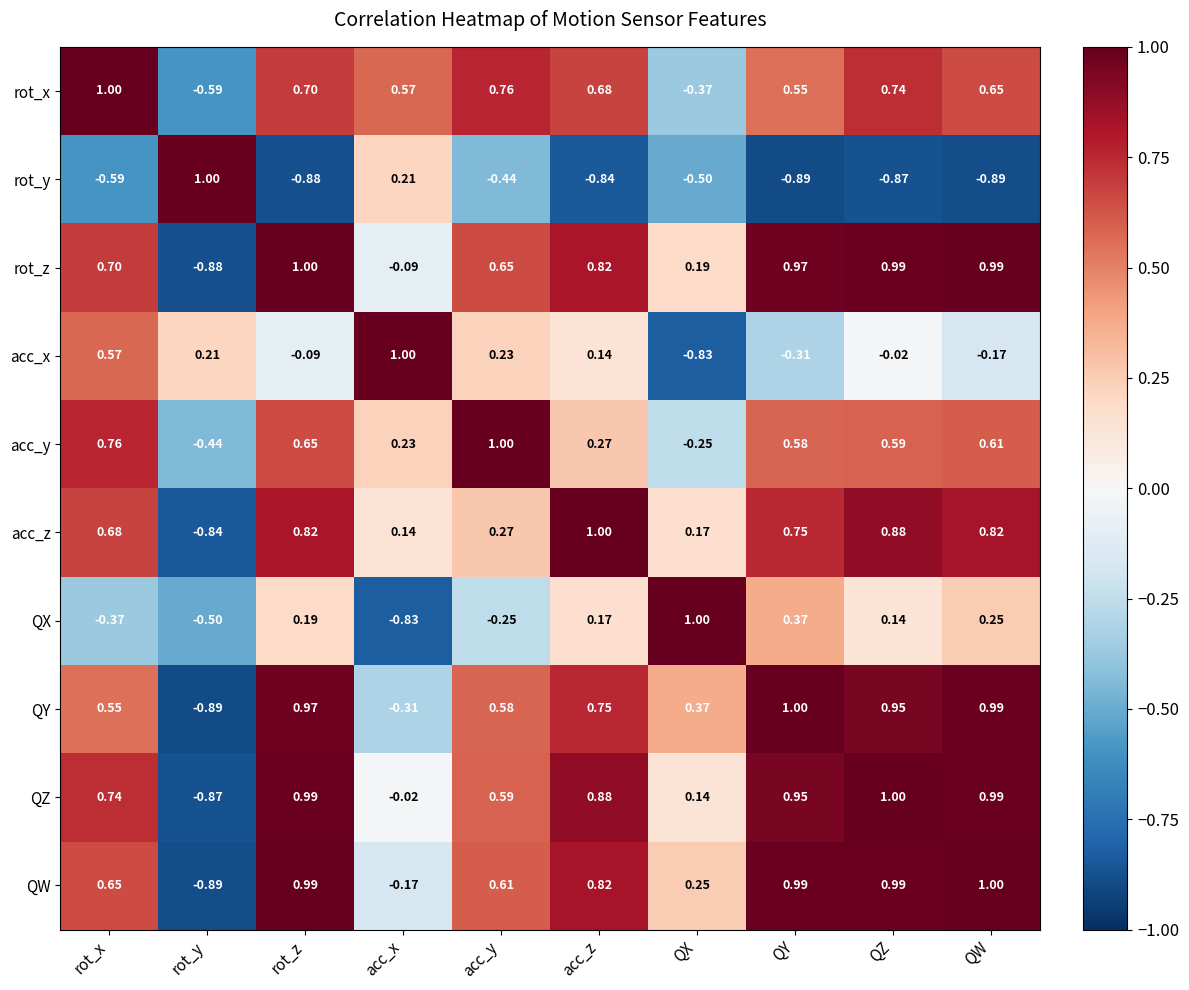

At which label is acc_z closest to 0?

acc_x